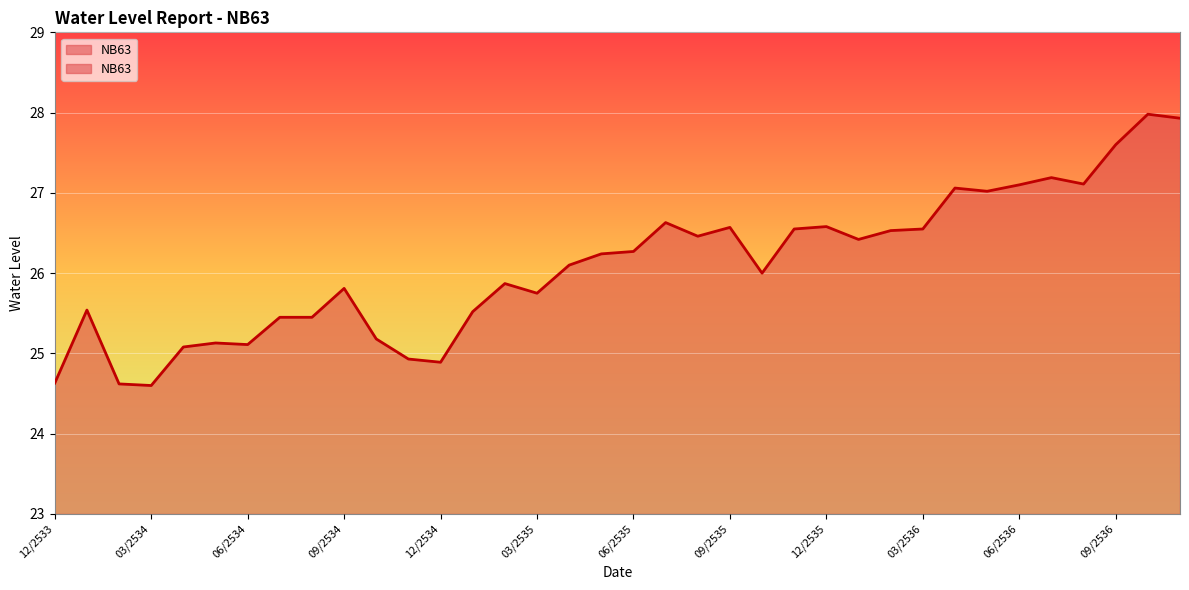

How many interior local valleys (lower than both neighbors) does the data have?

9